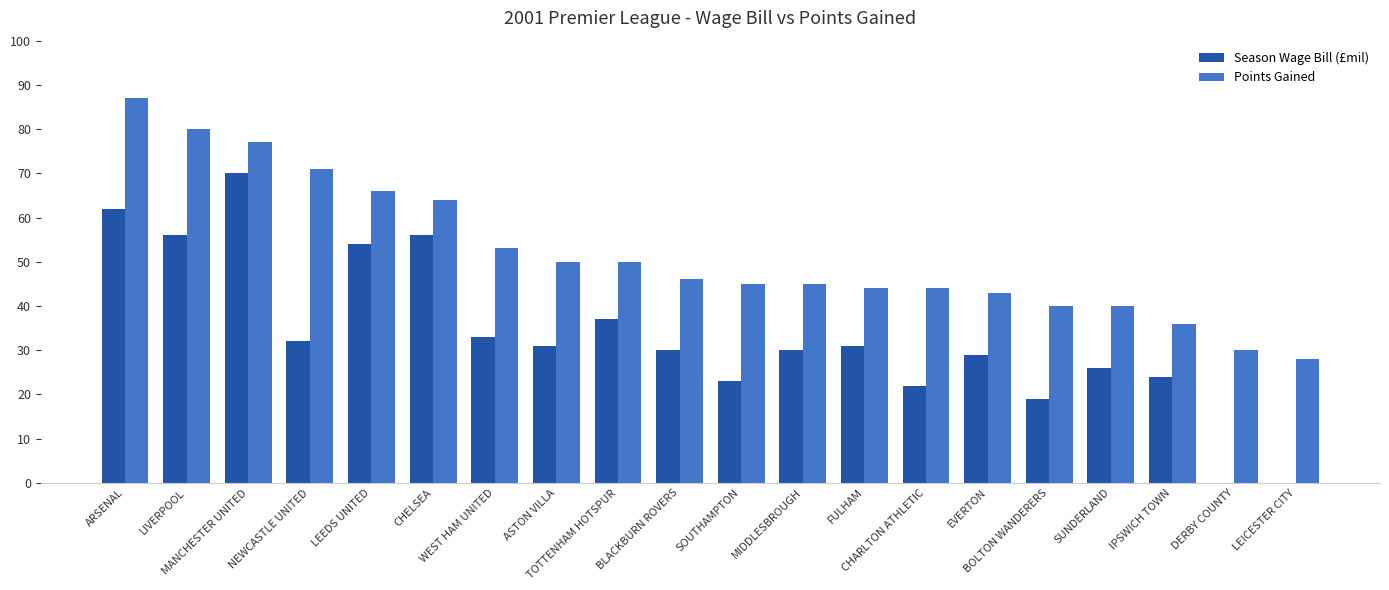

Count the number of data series in this chart.

2